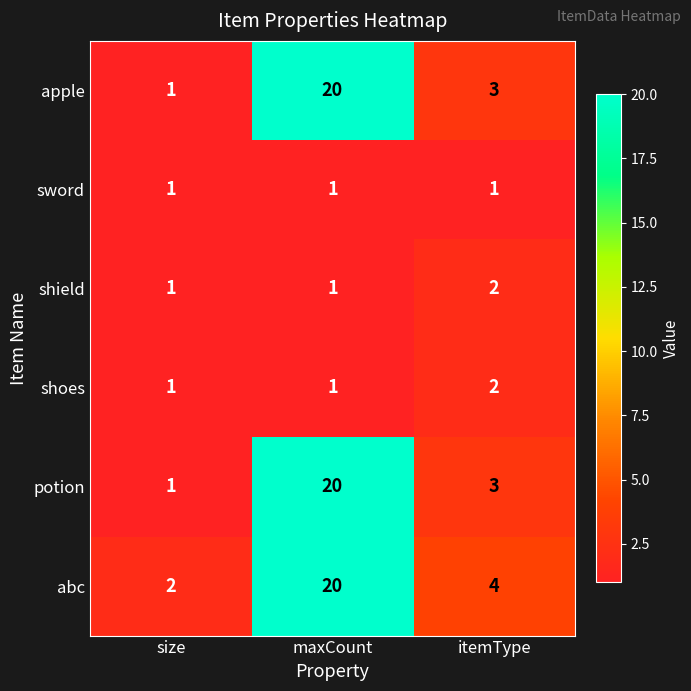

Rank the categories by potion value from lowest to highest.

size, itemType, maxCount